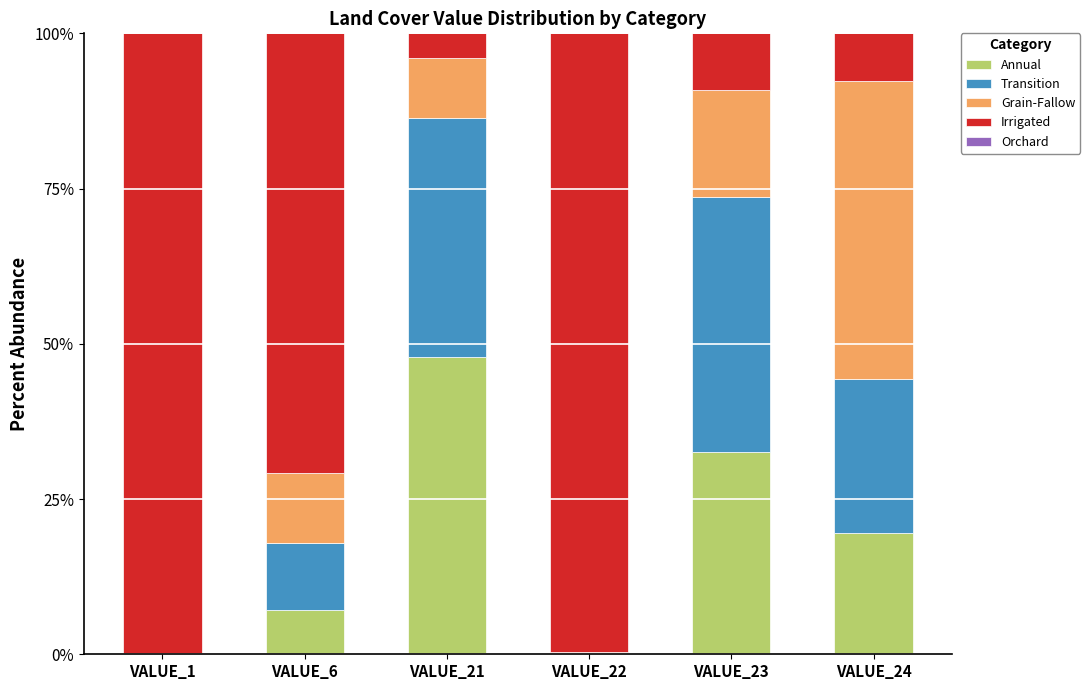

How many categories are shown in the chart?

6